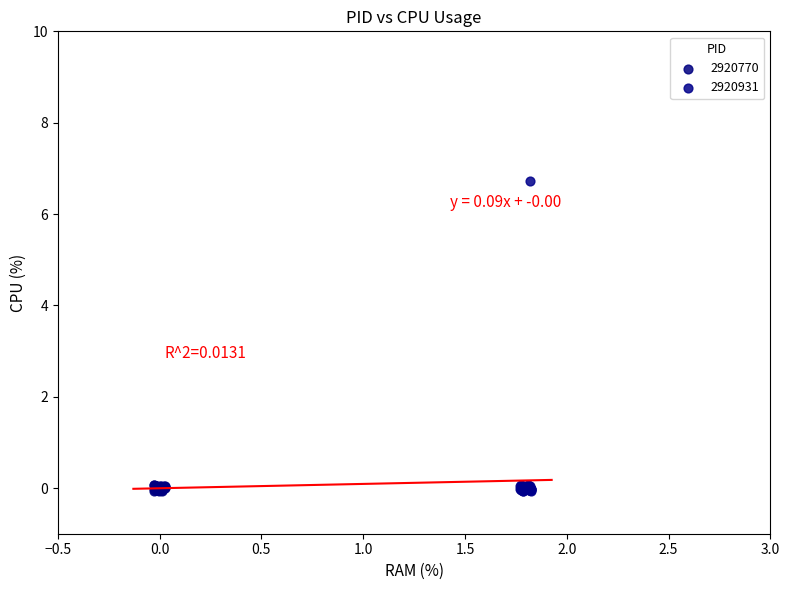

Which series reaches the maximum Y coordinate?

2920931